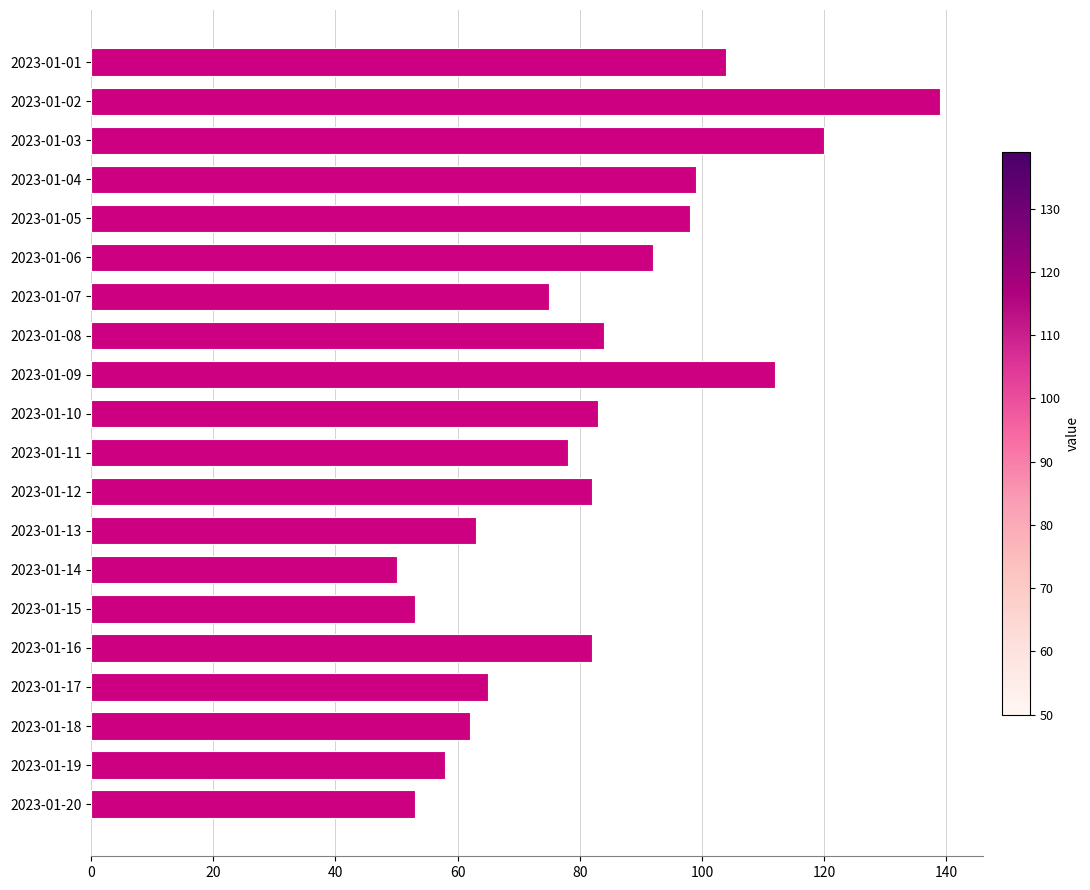

What is the difference between the values at 2023-01-02 and 2023-01-09?

27